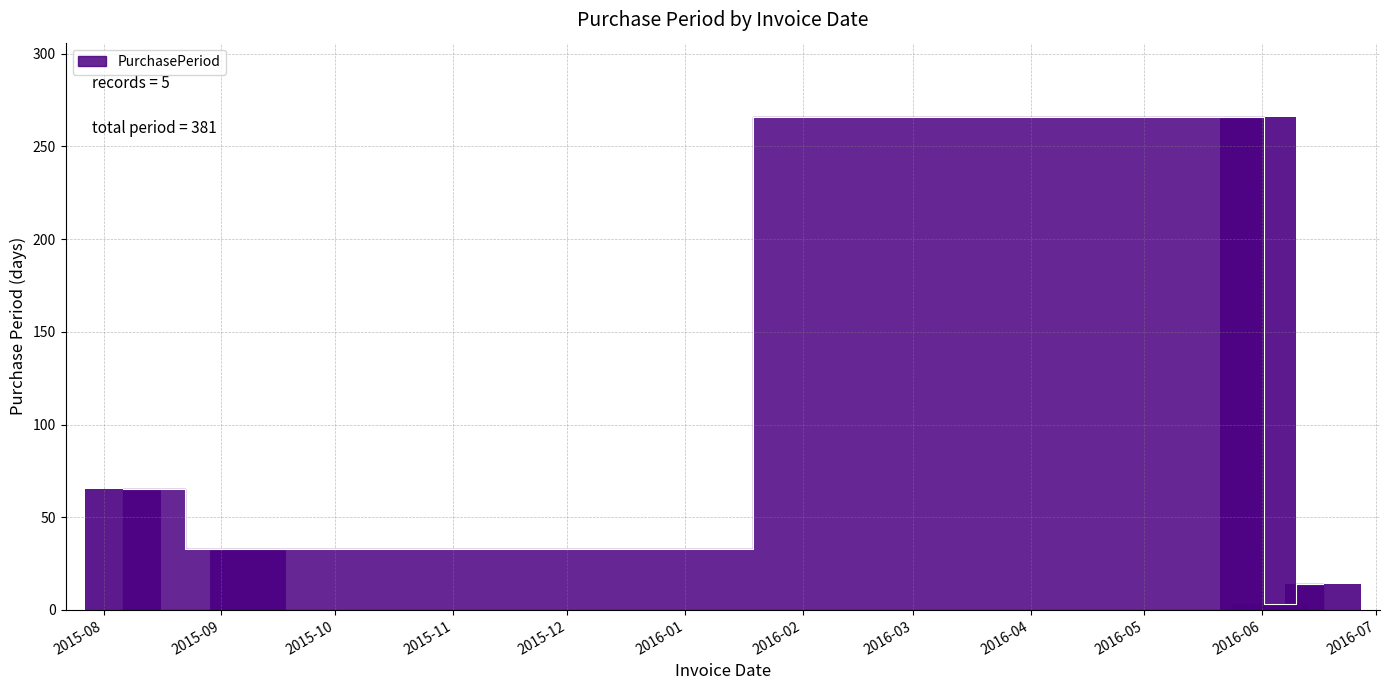

At which label does the data first exceed 33?

2015-08-06